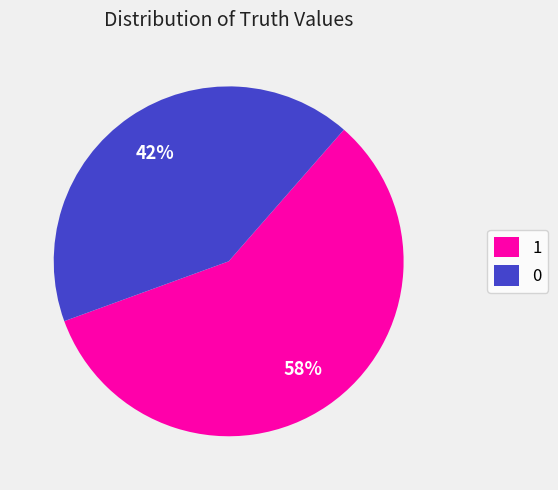

Is it true that 0 is 42% of the pie?

True